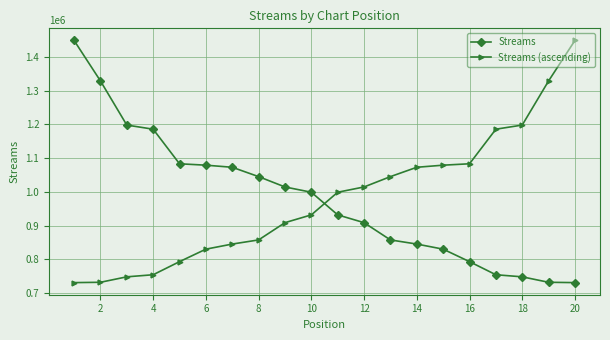

What is the sum of all Streams values?

19589091